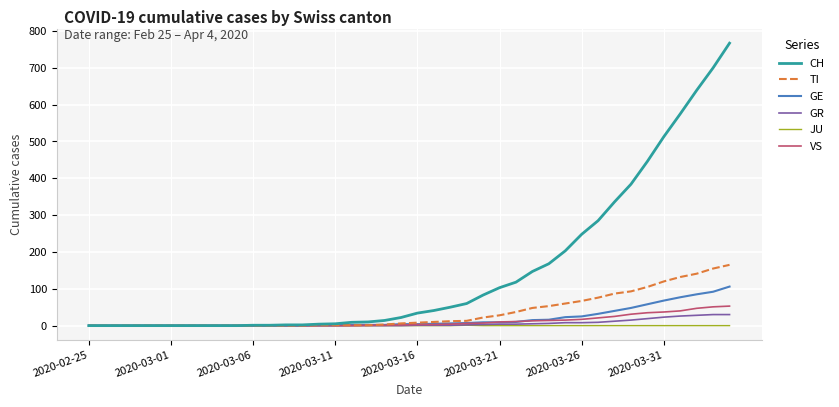

Which series has the largest range (max minus min)?

CH